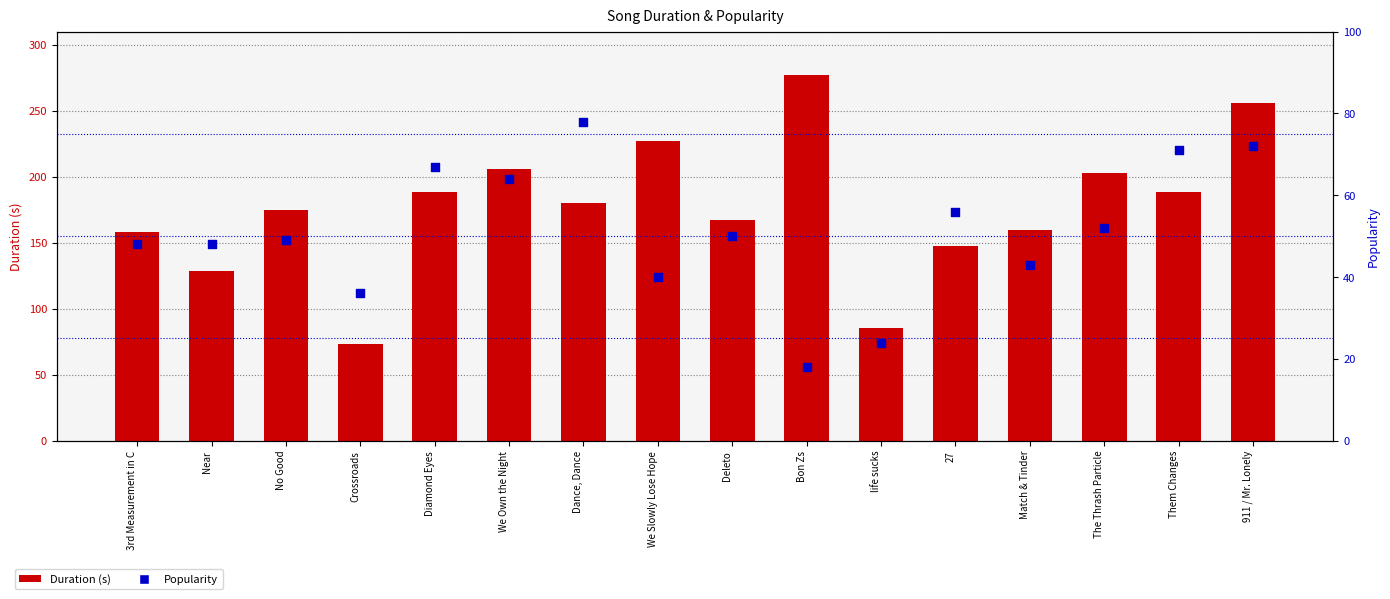

At which category is the sum across all series the highest?

911 / Mr. Lonely